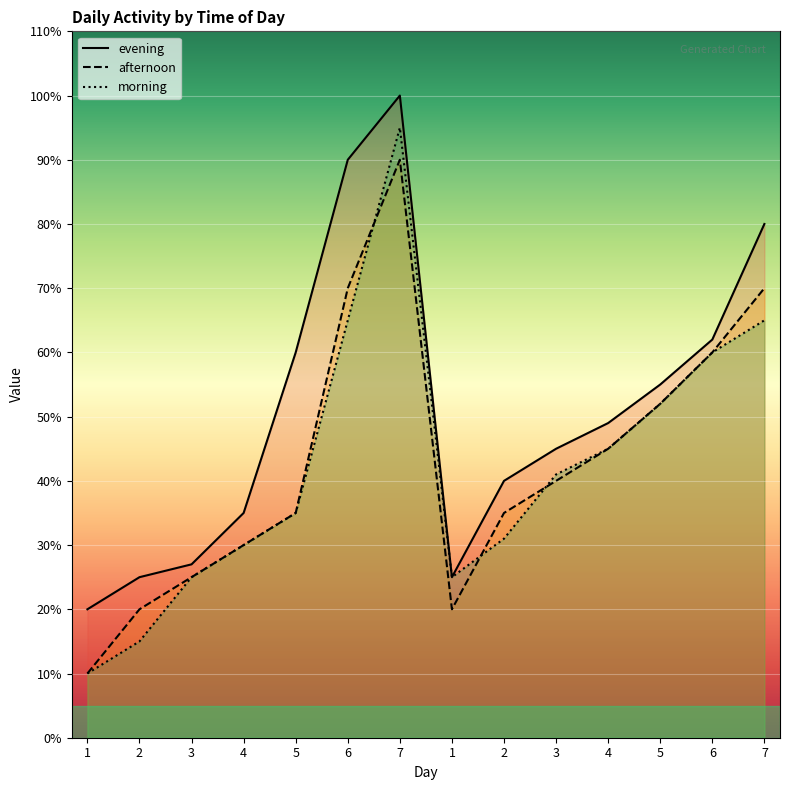

True or false: morning and evening cross at least once.

False